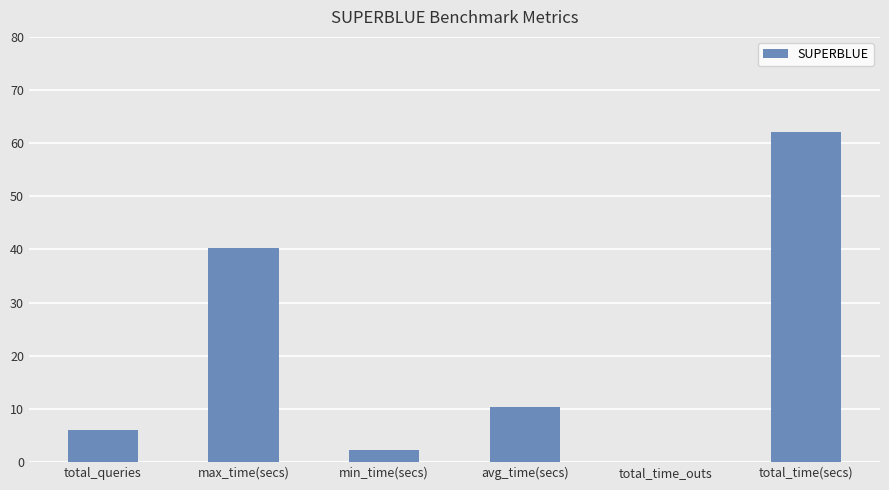

Which has a higher value, min_time(secs) or total_time_outs?

min_time(secs)